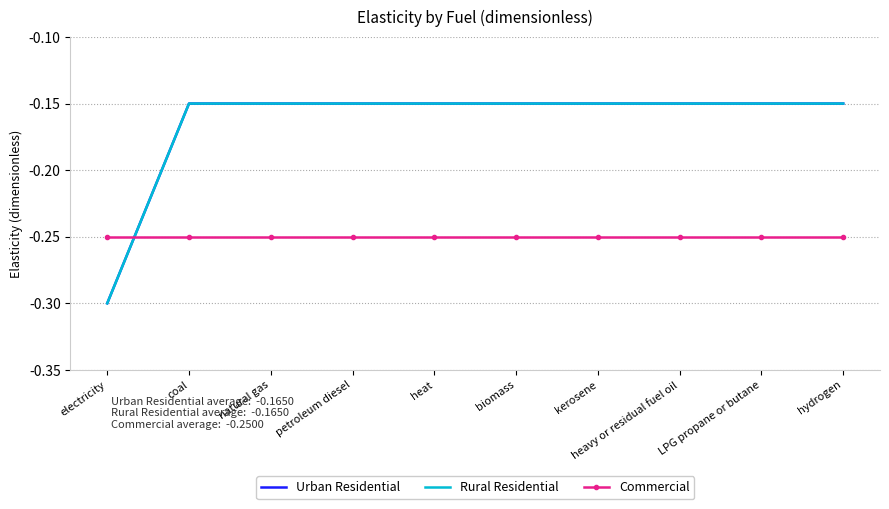

At which category is the sum across all series the highest?

coal